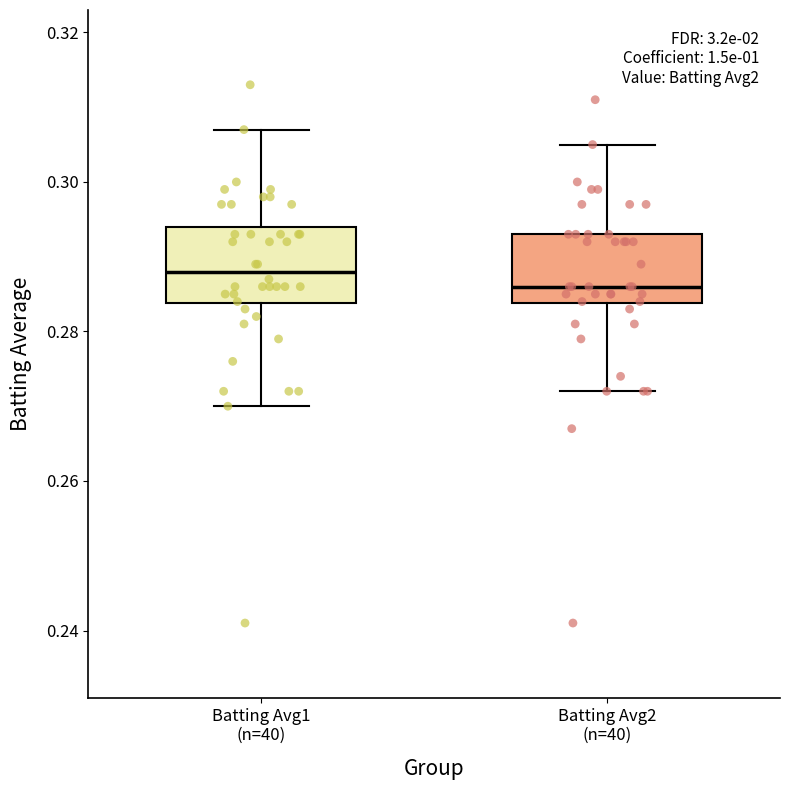

Reading left to right, read every box against the y-axis: the position of its median line, the range the box covers, and the ends of its whiskers. The values are not printed on the chart, so give them approximately, as read against the axis.

Batting Avg1 (n=40): median 0.288, box 0.284 to 0.294, whiskers 0.270 to 0.308
Batting Avg2 (n=40): median 0.286, box 0.284 to 0.294, whiskers 0.272 to 0.306